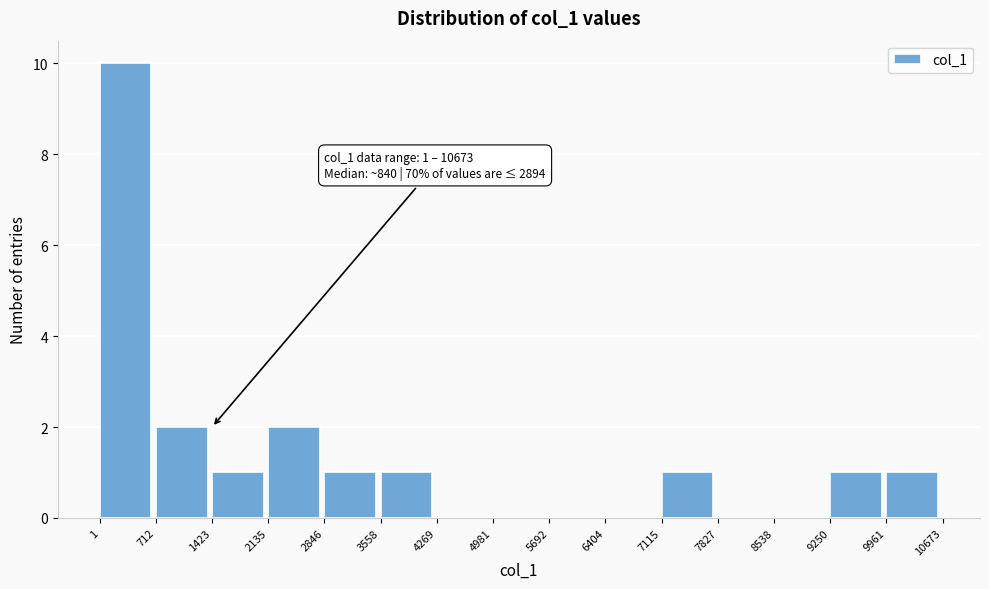

Over which range of the x-axis is the bar tallest?

1 to 712